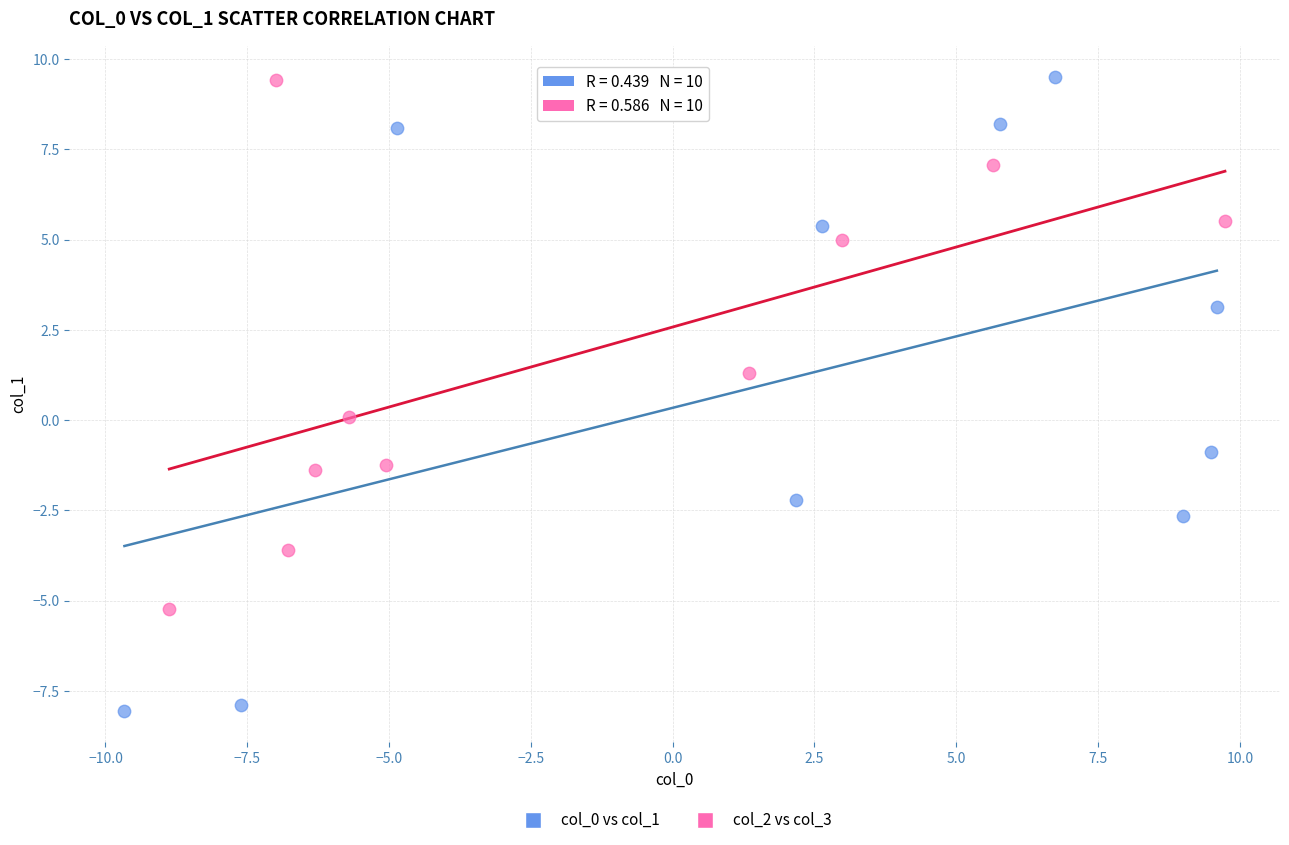

Which series reaches the minimum Y coordinate?

col_0 vs col_1